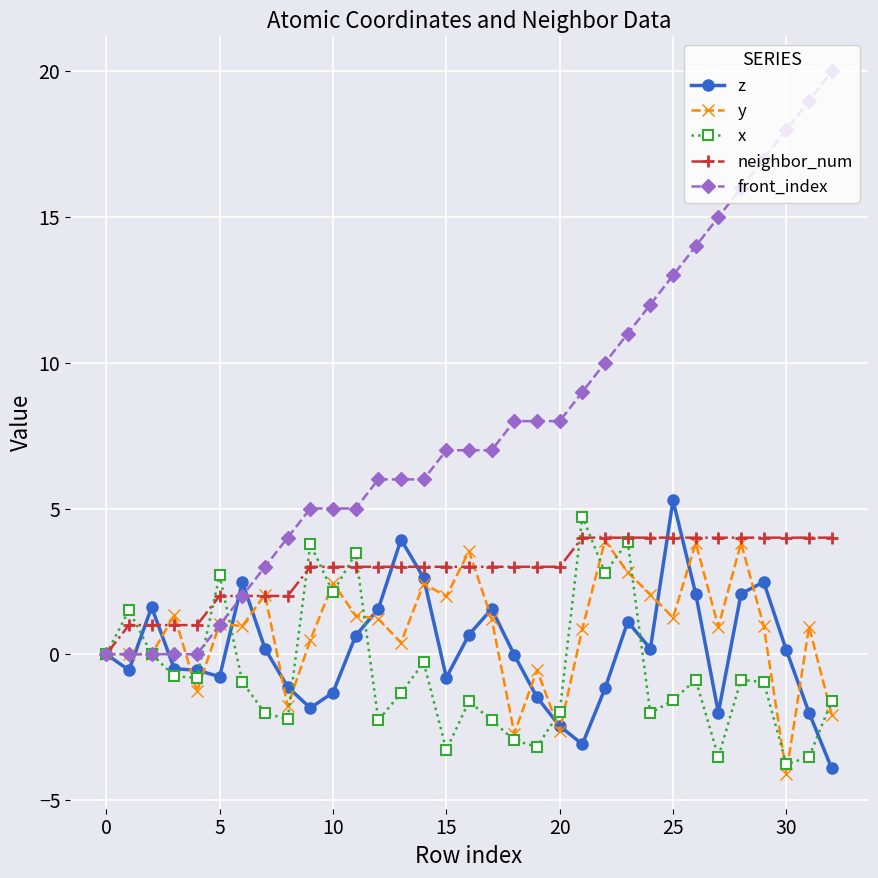

Count the number of data series in this chart.

5